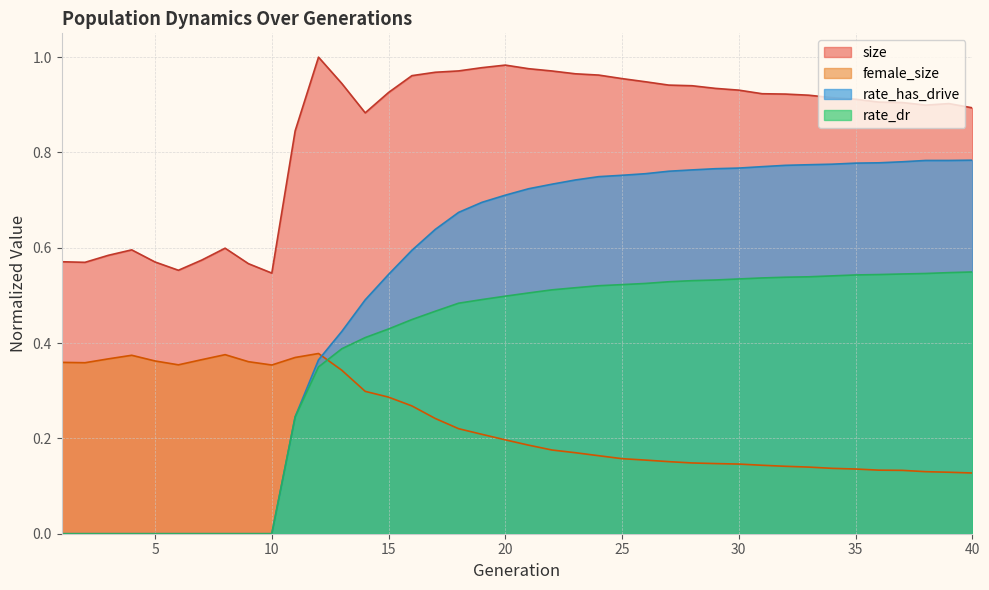

At which category is the sum across all series the highest?

24